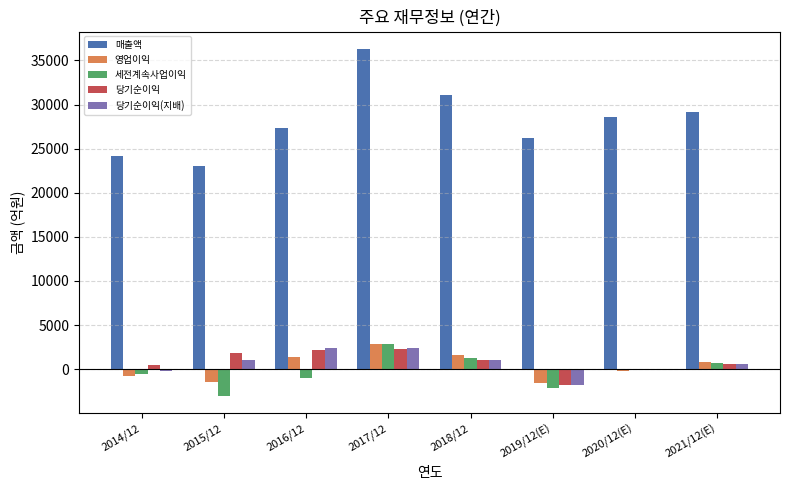

How many series are shown in this chart?

5